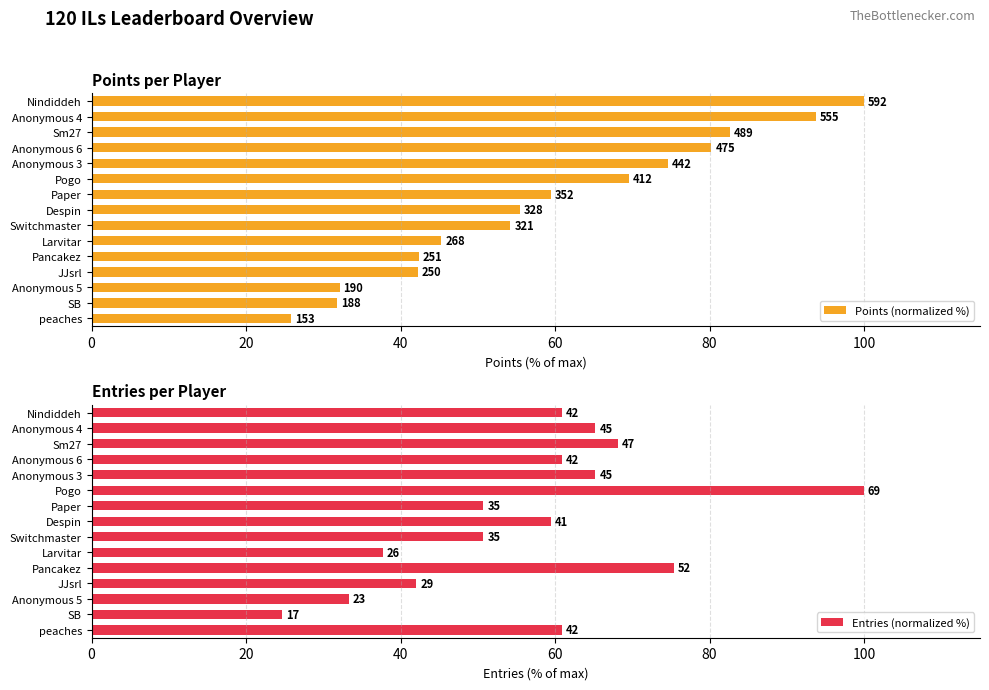

Rank the series by their average value, from highest to lowest.

Points (normalized %), Entries (normalized %)